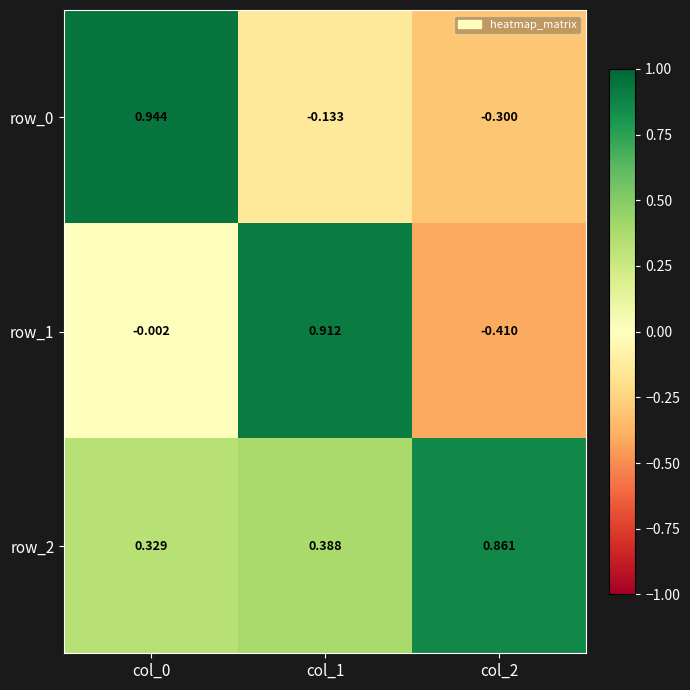

Is the value of row_2 at col_0 greater than the value of row_0 at col_0?

No